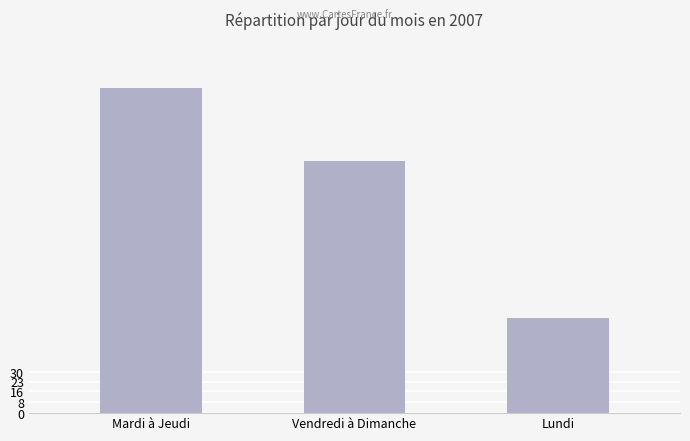

What is the ratio of the value at Mardi à Jeudi to the value at Lundi?

3.4